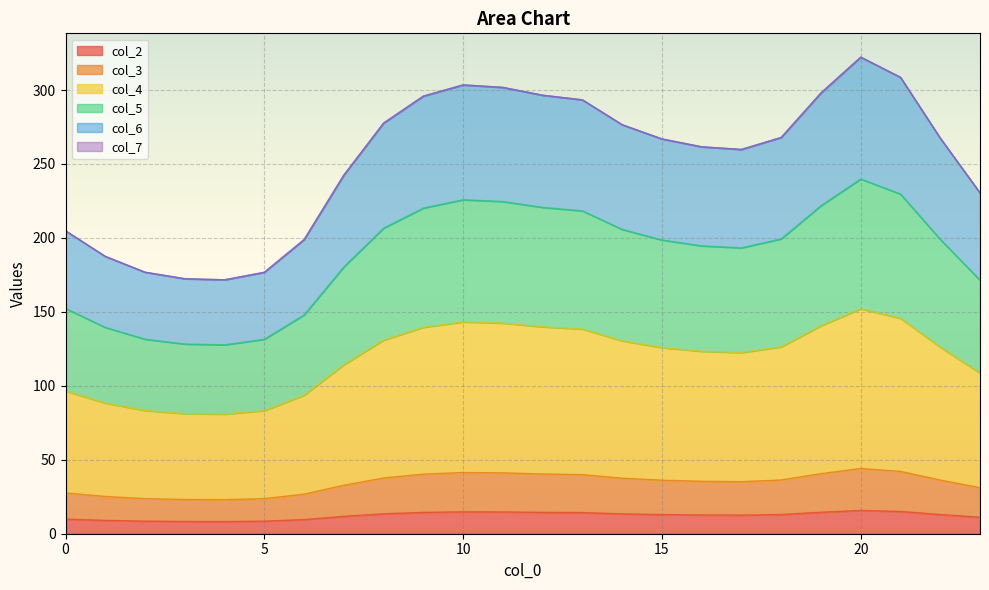

What is the lowest value of the col_2 series?

8.2